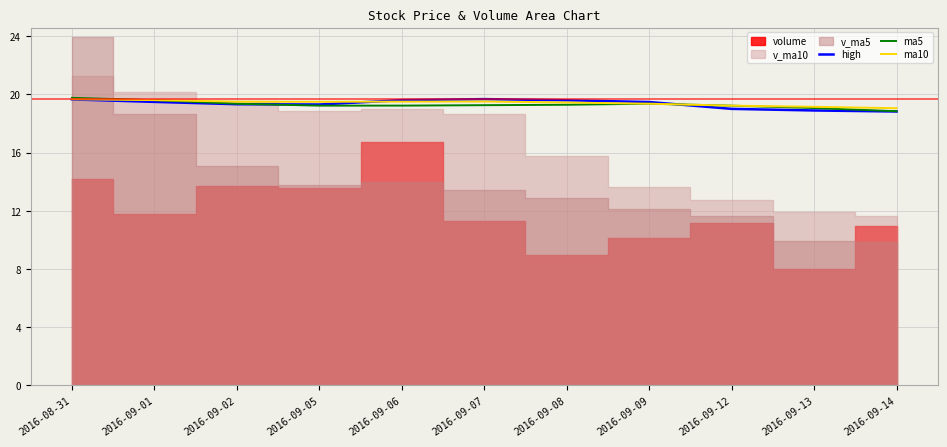

What position from the right is 2016-09-01?

10